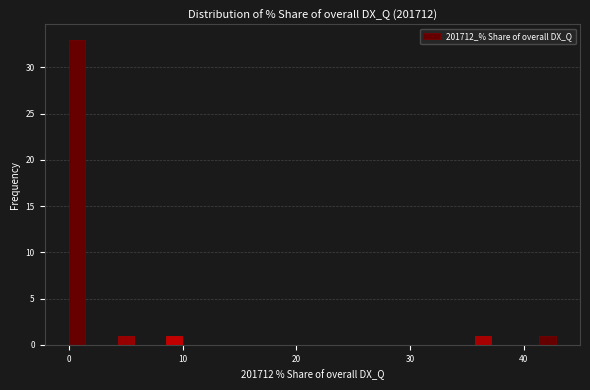

Around what value on the x-axis is the tallest bar? Give the approximate position of its centre, as read against the axis.

1